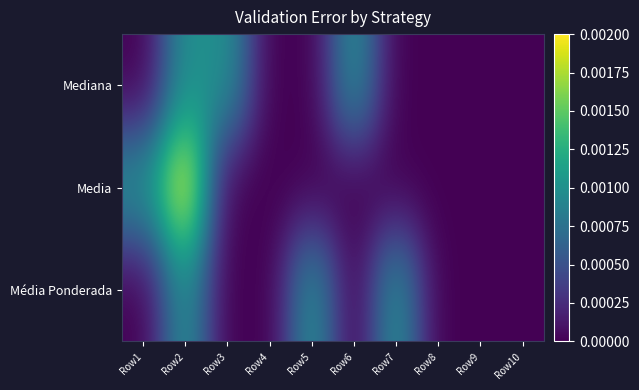

At which category is the sum across all series the highest?

Row2